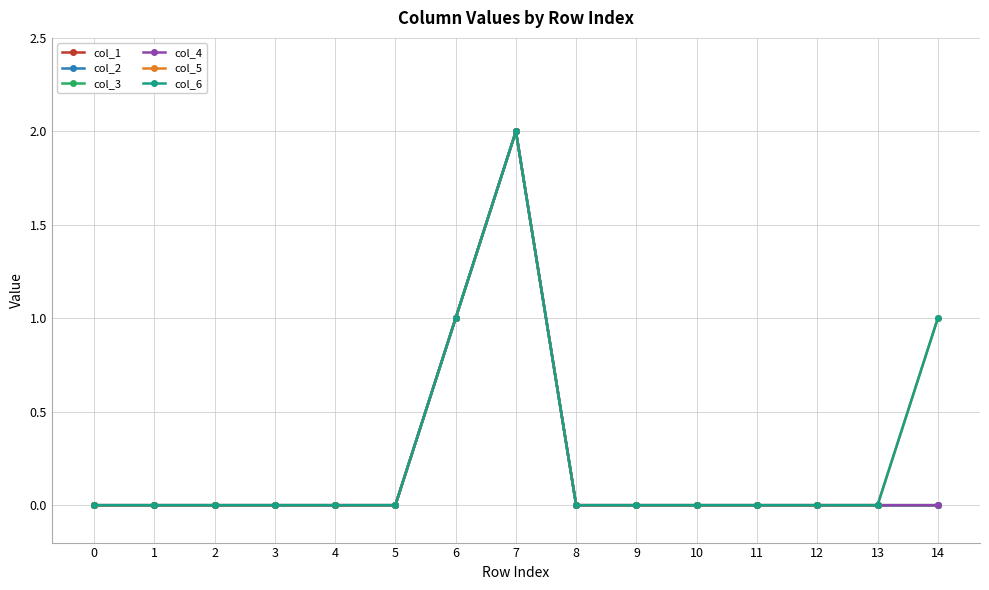

How many positive values does the col_2 series have?

2